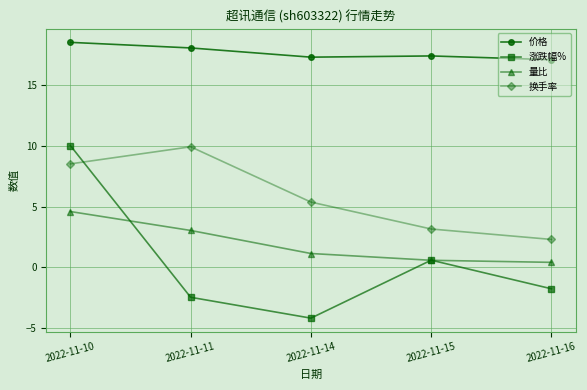

The value of 换手率 at 2022-11-15 is 1.0. True or false?

False